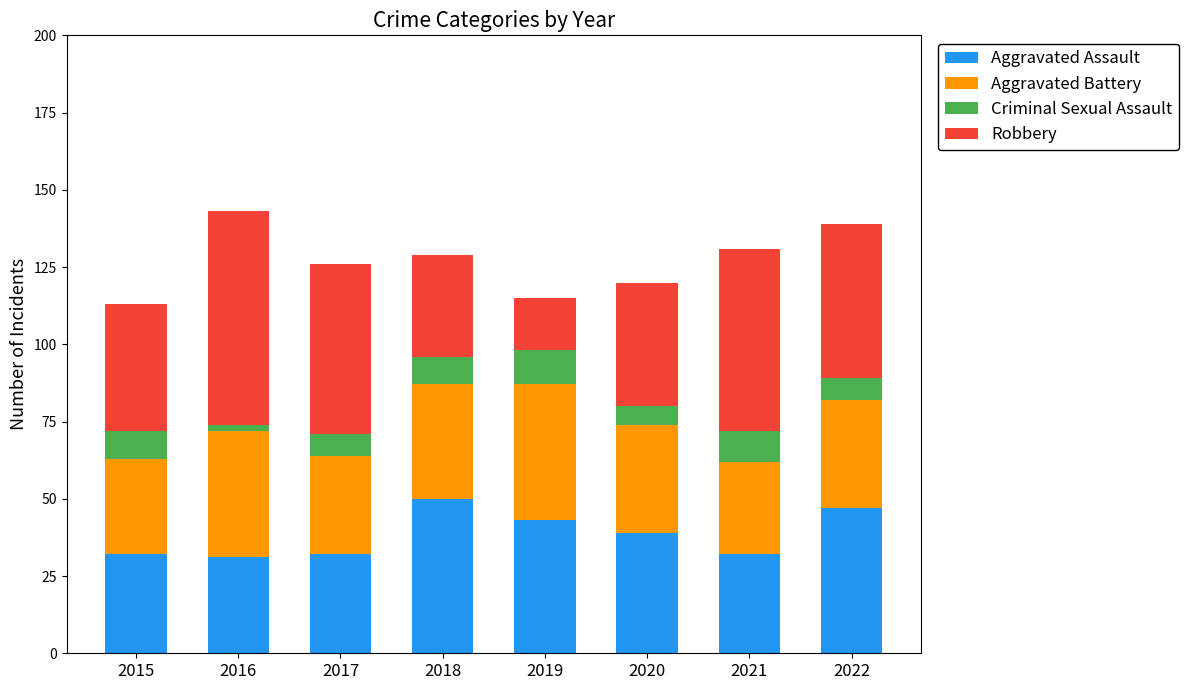

True or false: Aggravated Assault has a value of 31 at 2016.

True